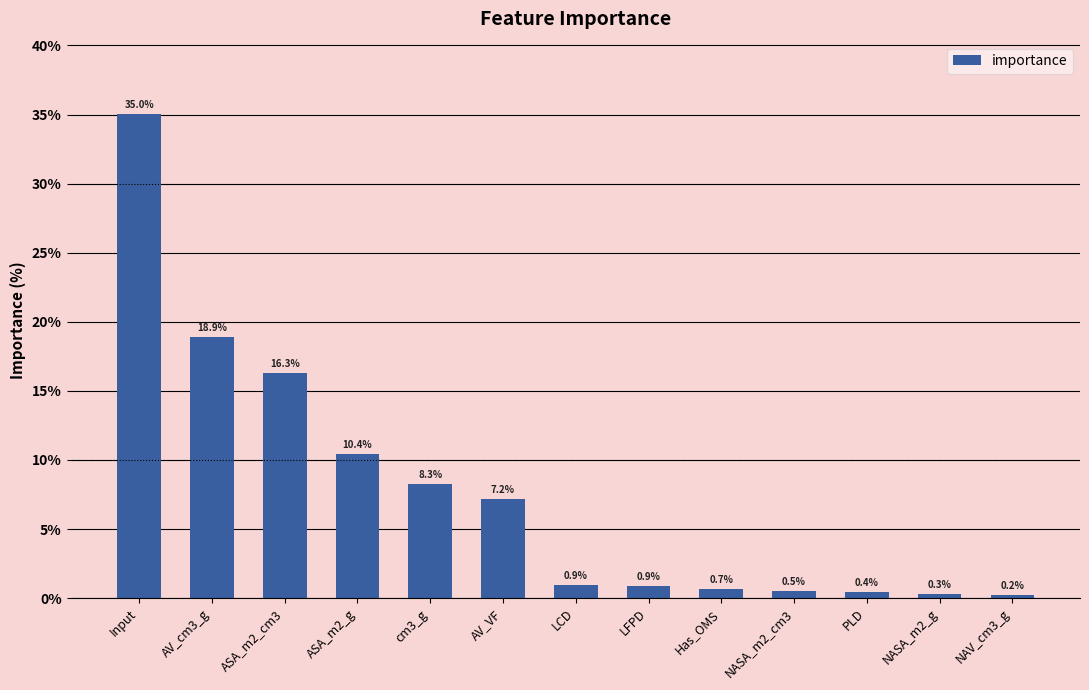

How many distinct data groups are displayed?

1